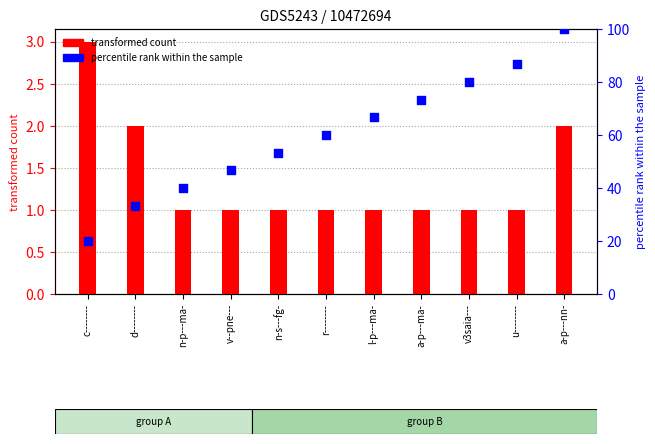

Which series reaches the maximum Y coordinate?

percentile rank within the sample